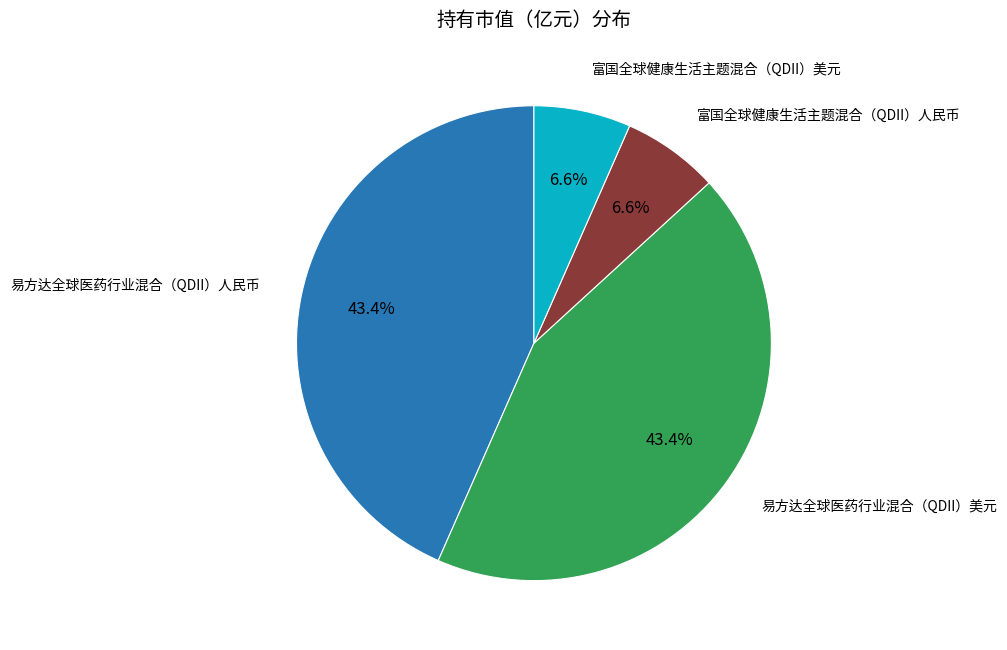

Is there any slice that represents more than half of the pie?

No